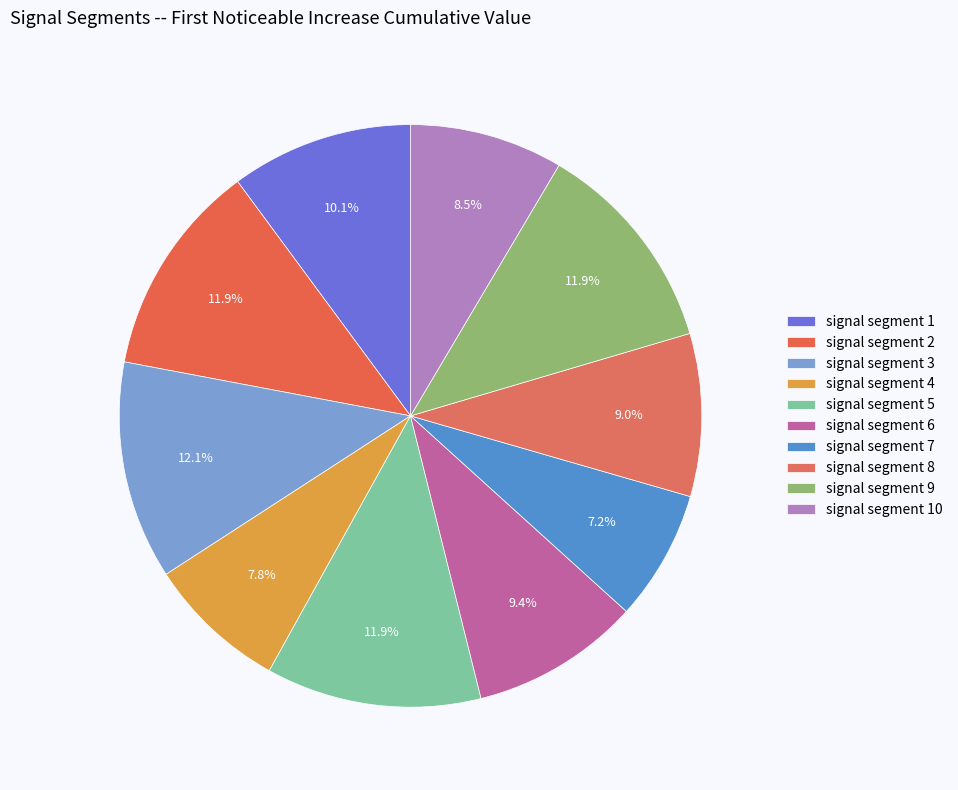

Is the sum of signal segment 9 and signal segment 3 greater than half?

No